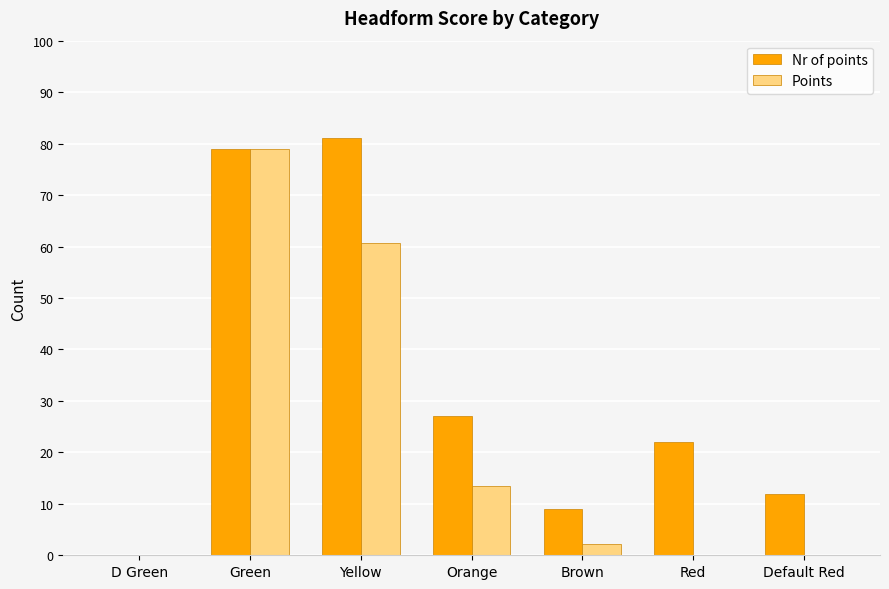

How many data points in Points are above 2?

4